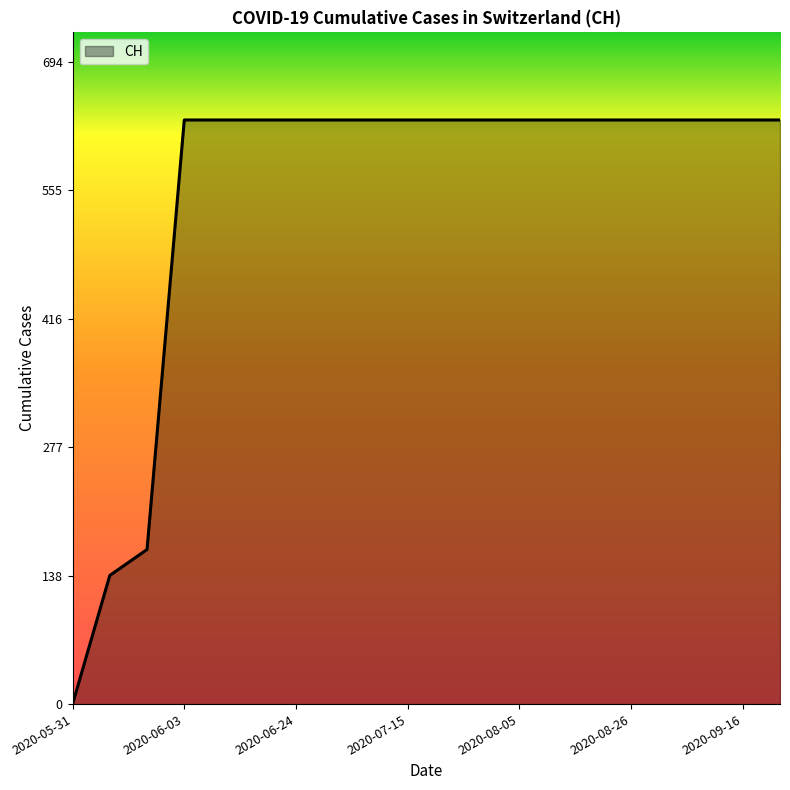

Reading left to right, list all the values displayed in this chart.

0	139	167	631	631	631	631	631	631	631	631	631	631	631	631	631	631	631	631	631